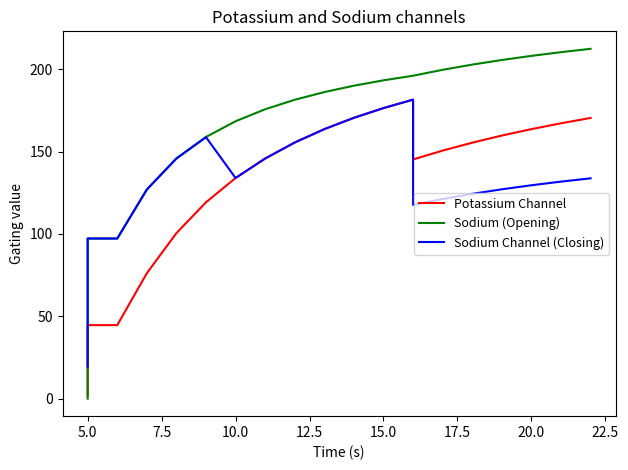

What are all the series names shown in the legend?

Potassium Channel, Sodium (Opening), Sodium Channel (Closing)